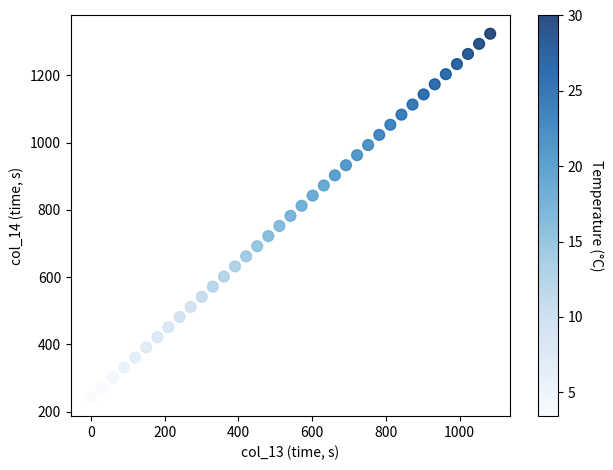

What is the range of X values (max minus min)?

1082.8